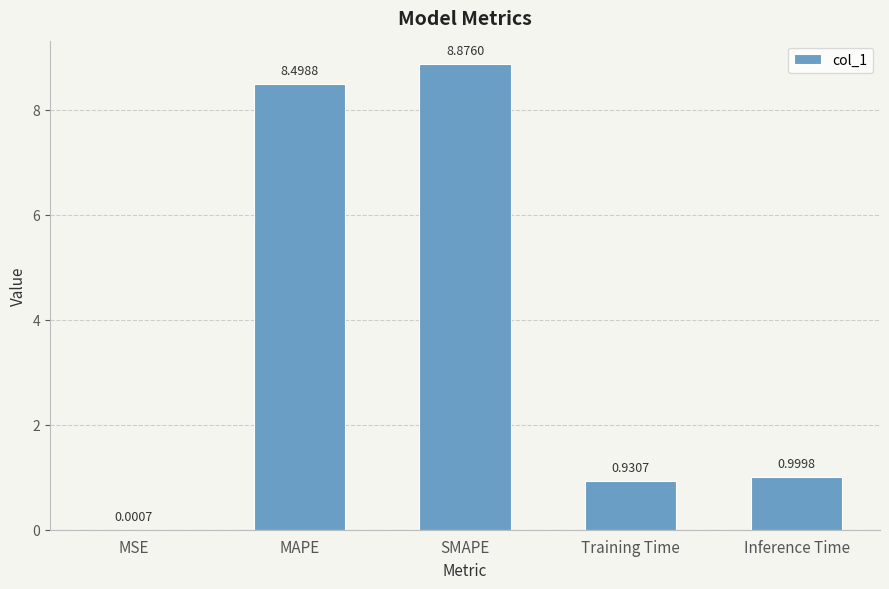

What is the average value?

3.9